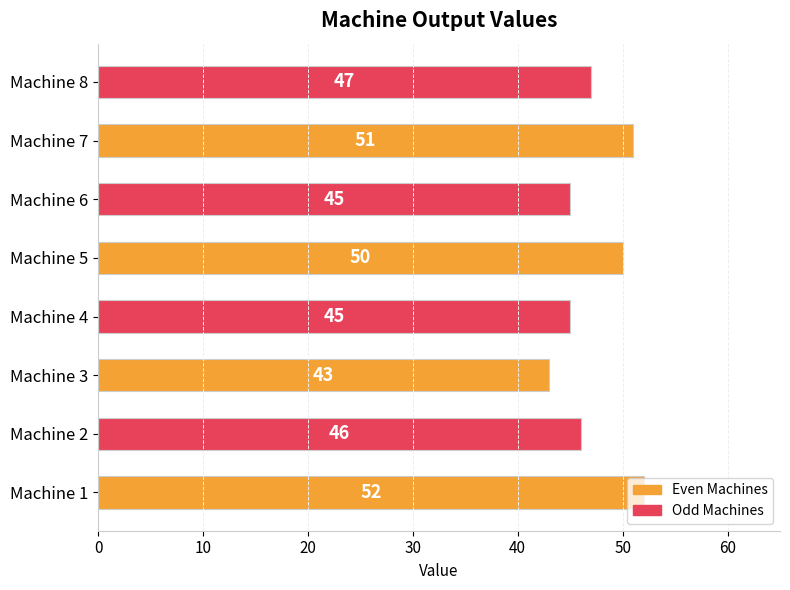

What is the smallest value displayed?

43